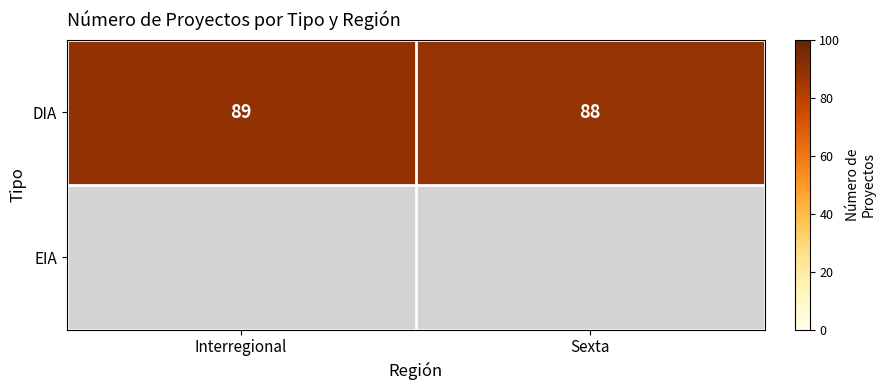

The value of DIA at Sexta is 36.5. True or false?

False